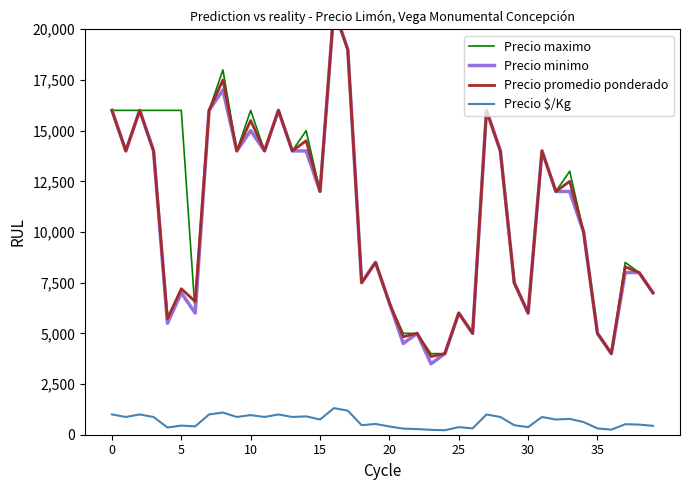

True or false: Precio $/Kg and Precio promedio ponderado intersect in this chart.

False